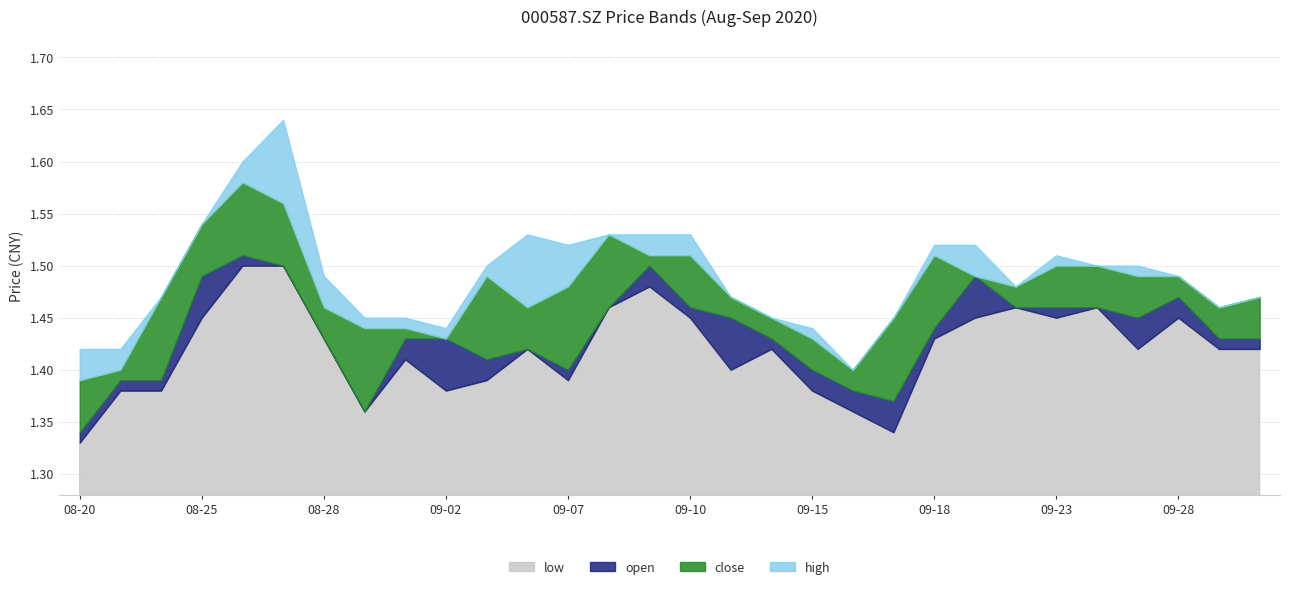

Between 20200918 and 20200925, which series saw the biggest shift?

close